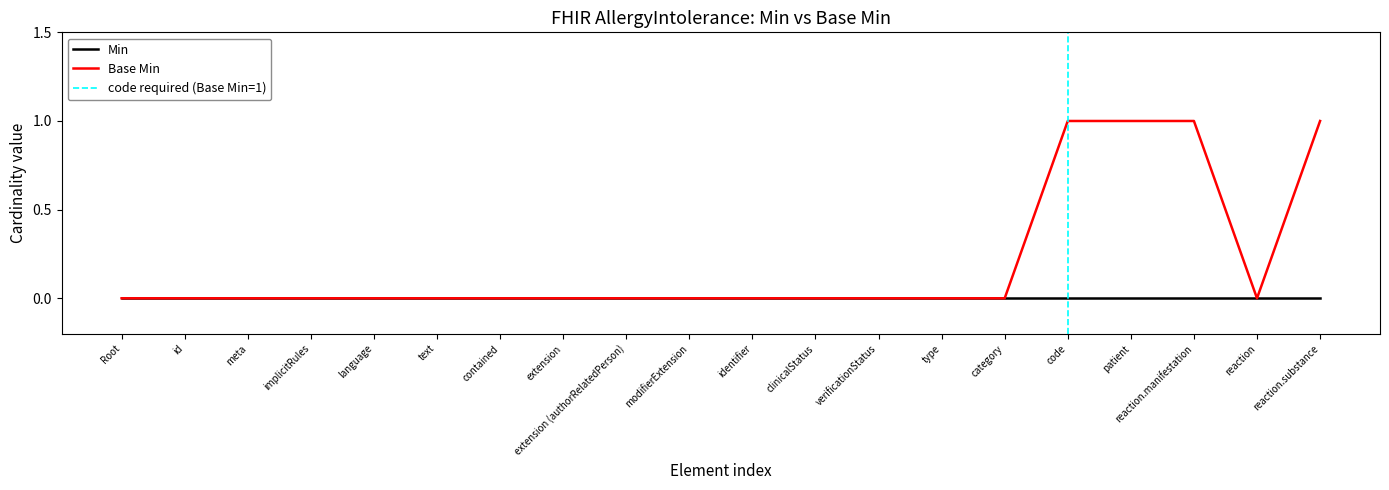

True or false: Min has a value of 0 at Root.

True